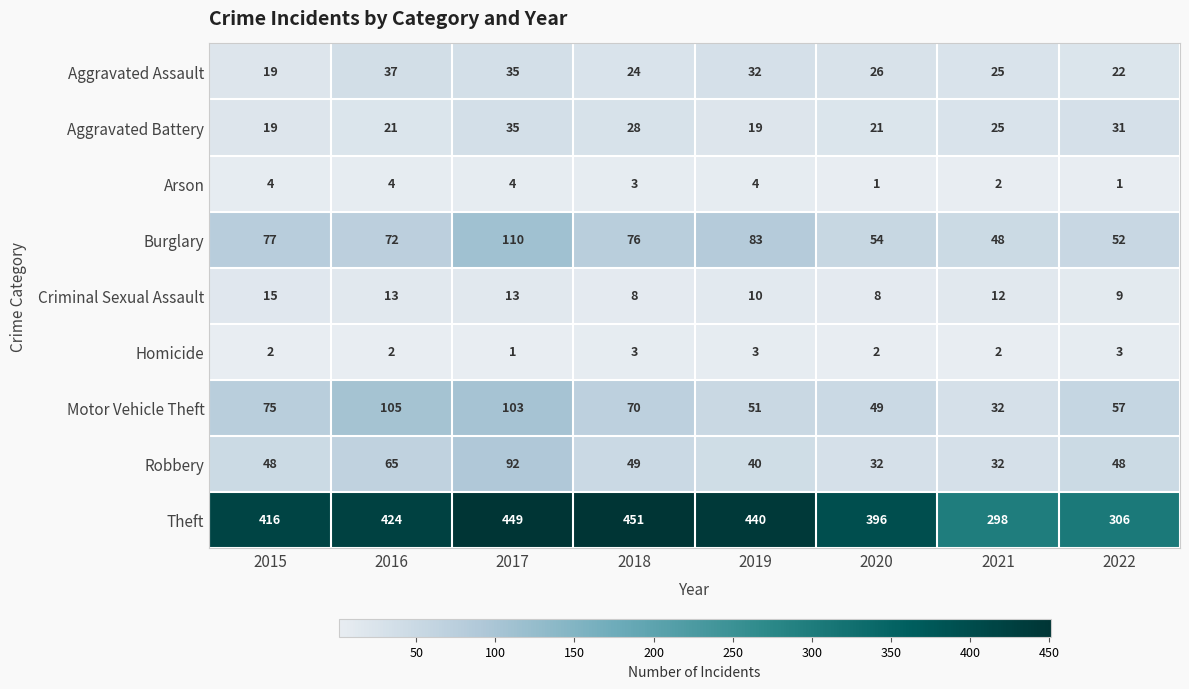

Count the Arson values in the range 2 to 4.

6